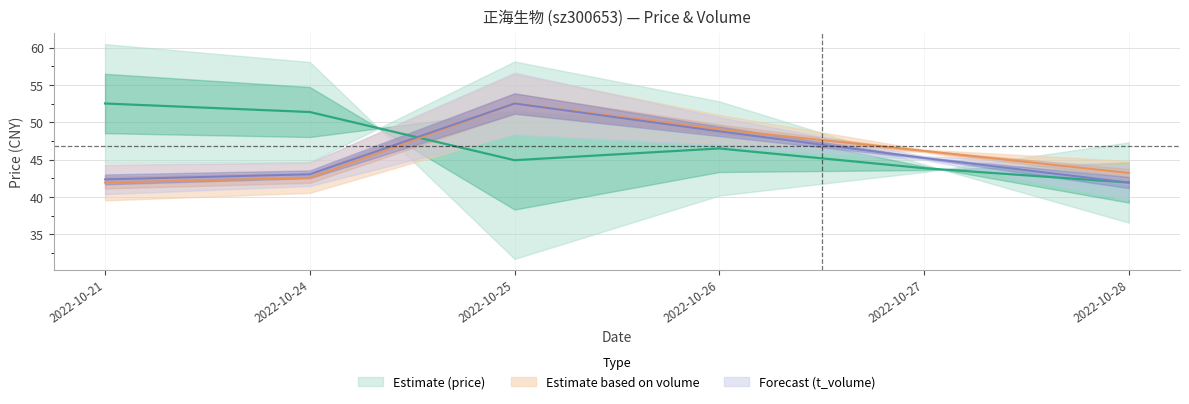

What is the value of the t_volume point at the 6th from the left?

41.9